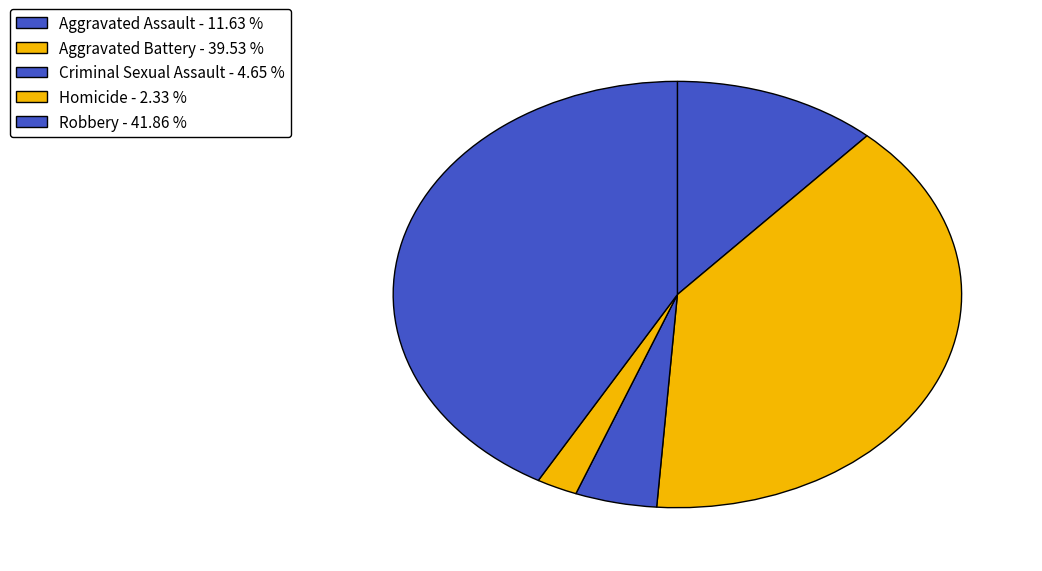

Approximately how many times larger is the value at Aggravated Battery compared to Homicide?

17.0